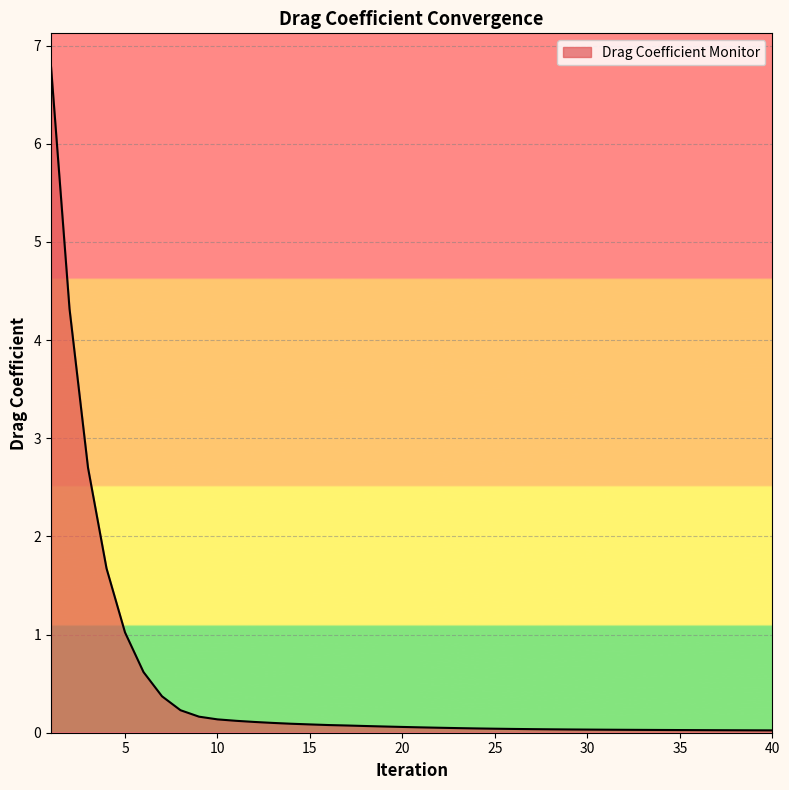

What is the difference between the maximum and minimum values?

6.8